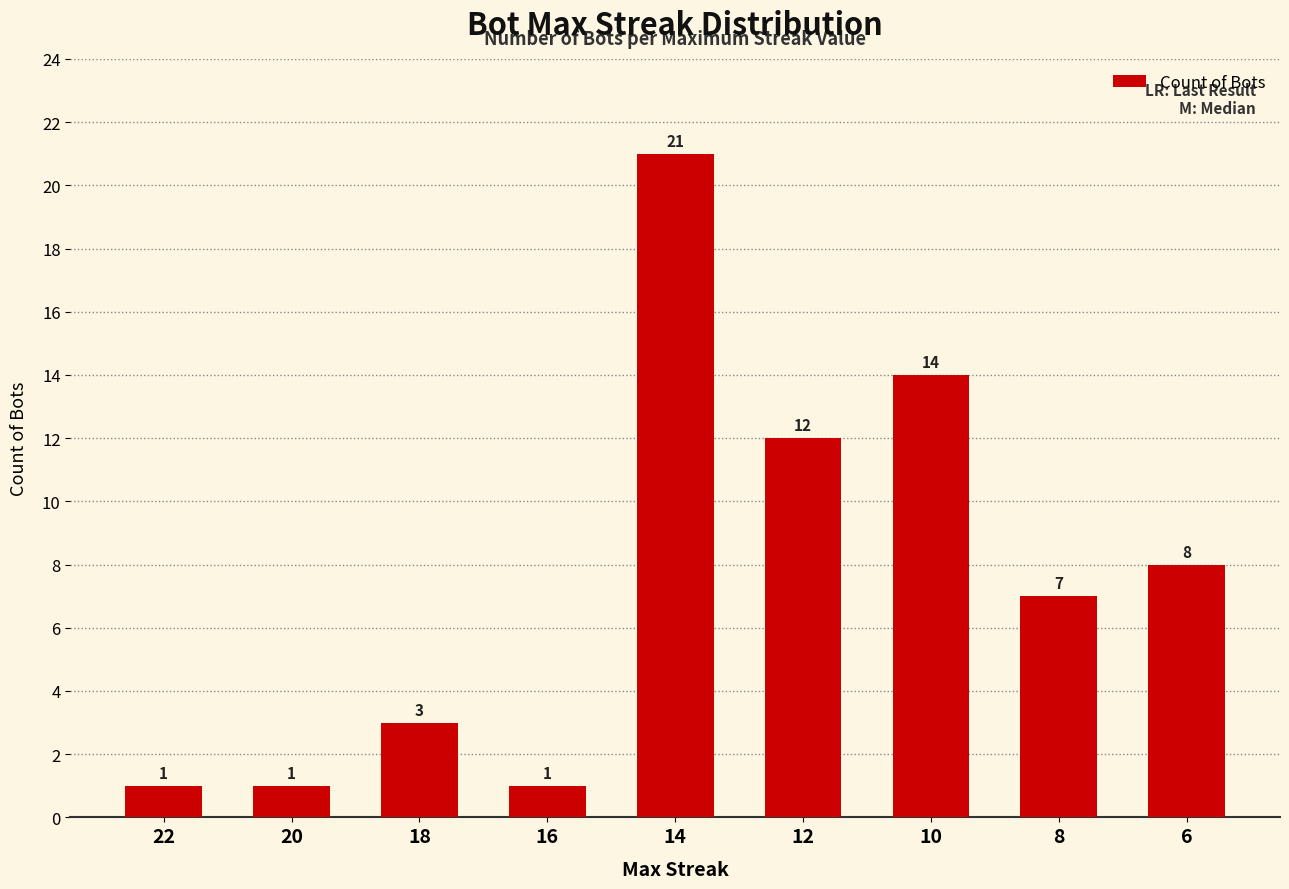

True or false: the data shows 4 at 12.

False